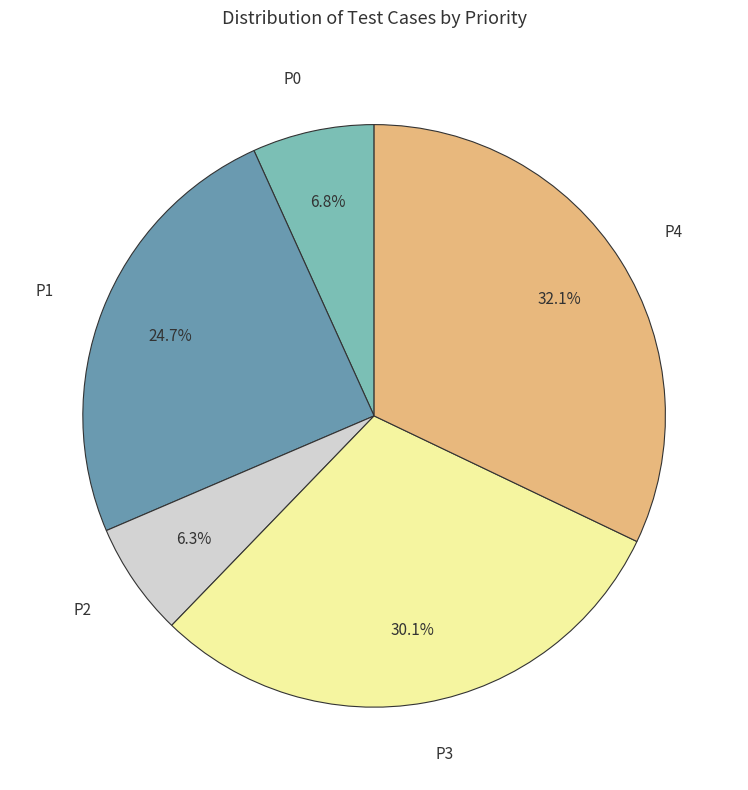

Is there any slice that represents more than half of the pie?

No